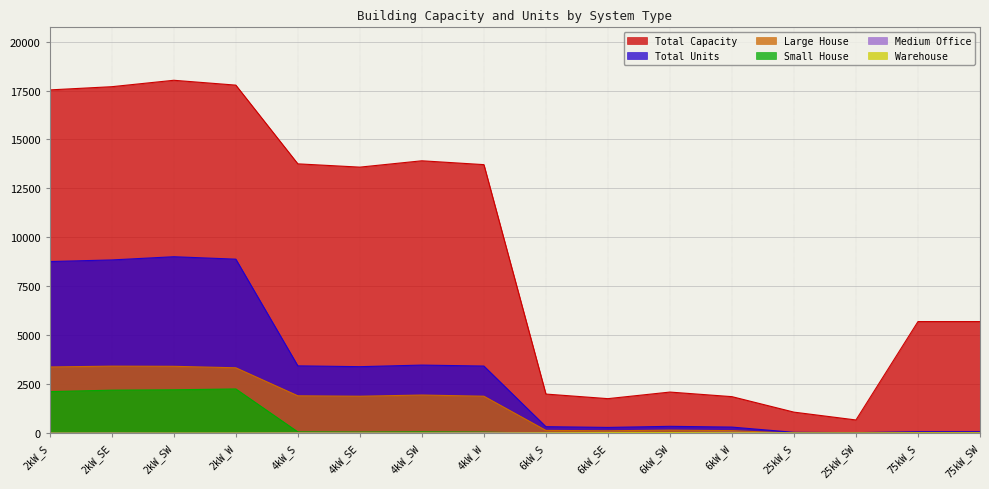

Between 6kW_SE and 75kW_S, which series saw the biggest shift?

Total Capacity